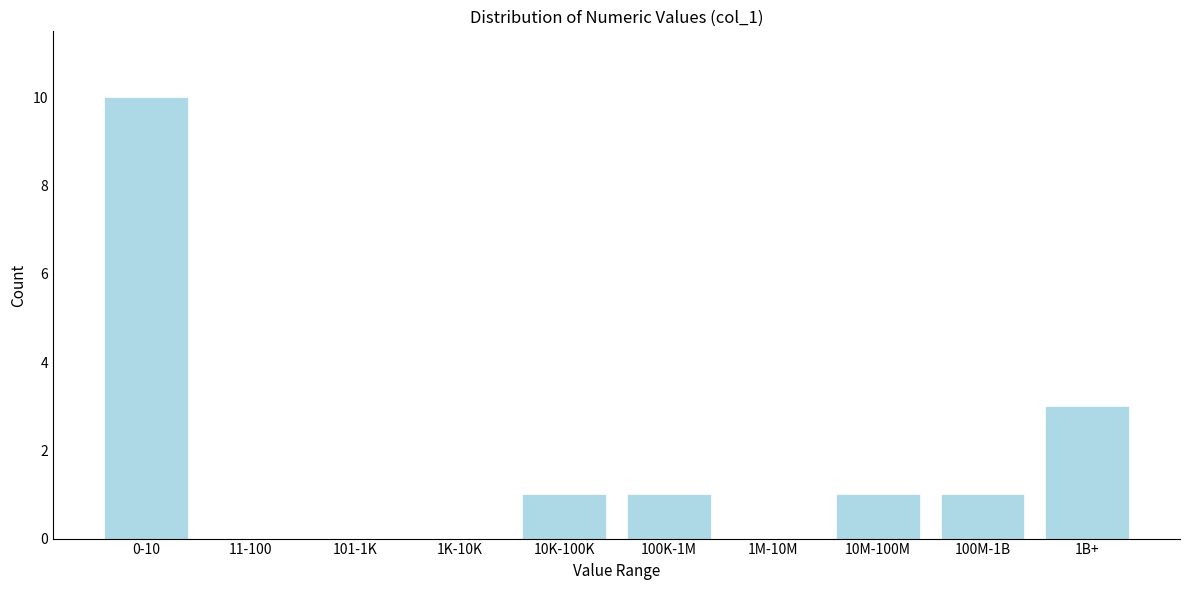

Reading right to left, extract all data points from this chart.

1B+=3	100M-1B=1	10M-100M=1	1M-10M=0	100K-1M=1	10K-100K=1	1K-10K=0	101-1K=0	11-100=0	0-10=10